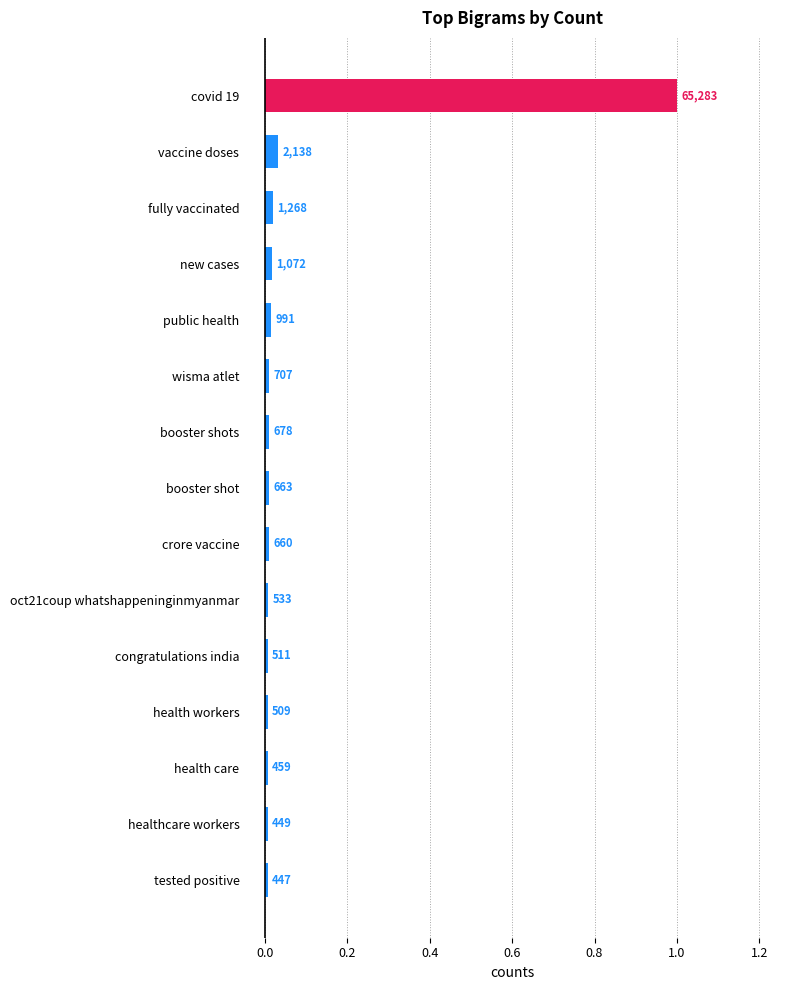

How many bars are there in total?

15